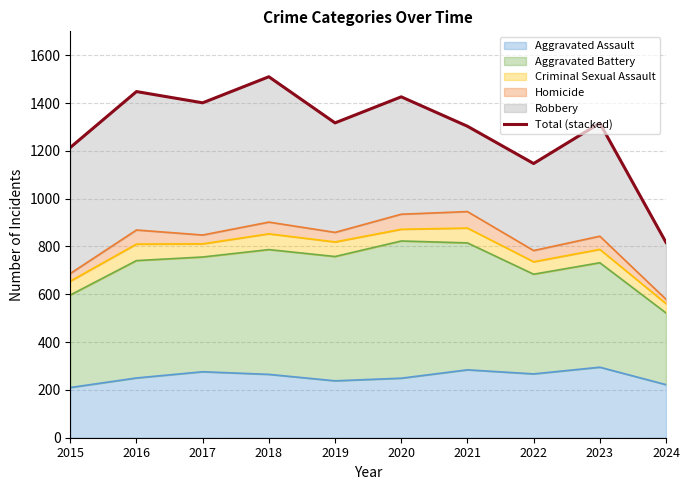

Does the chart have visible grid lines?

Yes